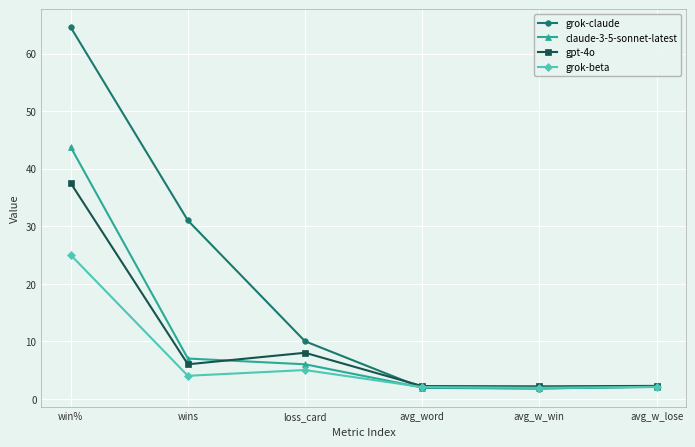

What is the maximum value for grok-claude?

64.6